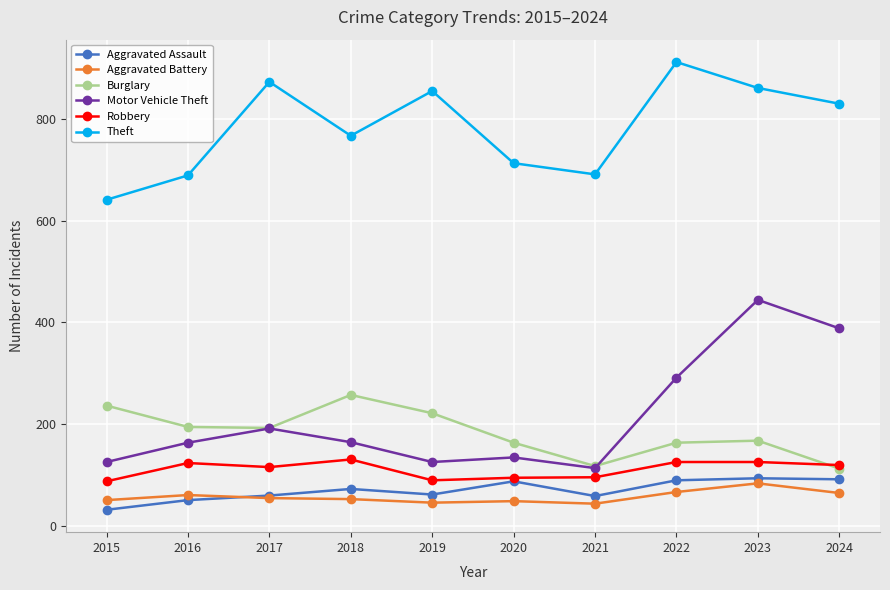

Rank the series by their maximum value, from highest to lowest.

Theft, Motor Vehicle Theft, Burglary, Robbery, Aggravated Assault, Aggravated Battery